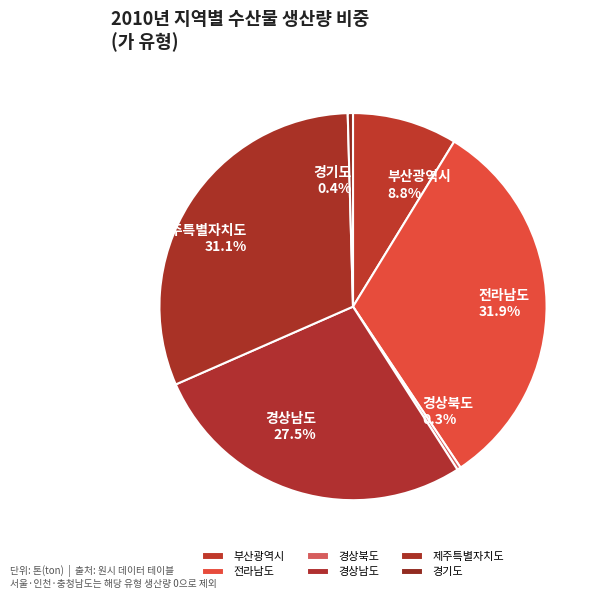

Between 경기도 and 경상남도, which is larger?

경상남도